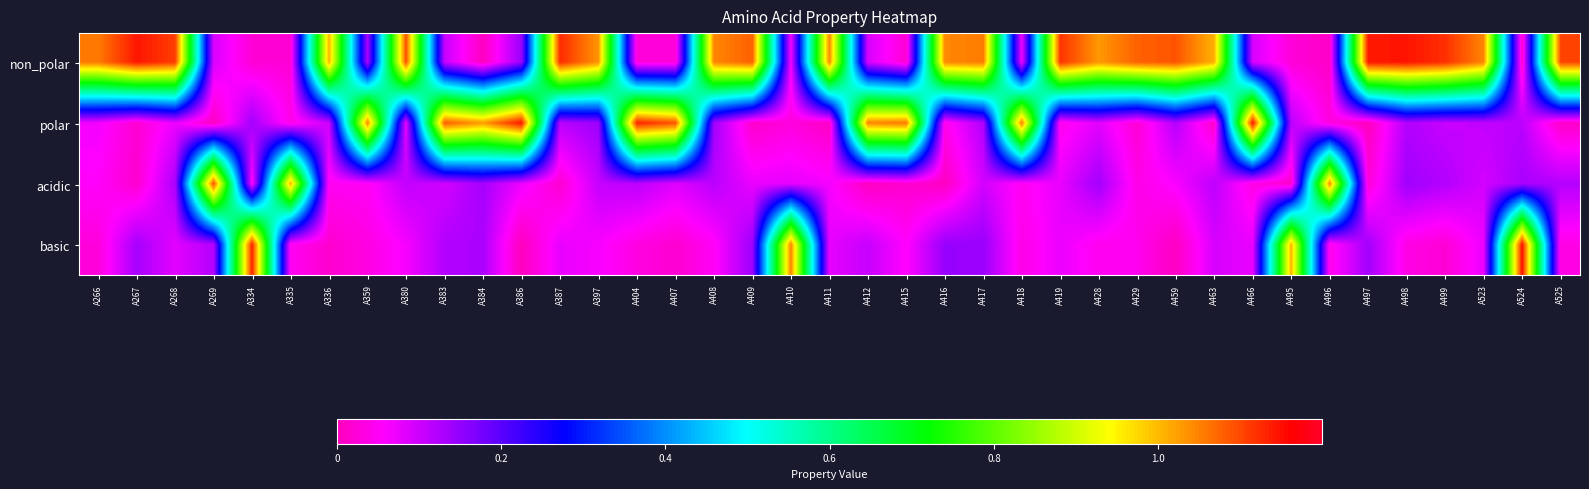

Reading right to left, what are all the values shown in this chart?

non_polar: A525=1.1	A524=0.0	A523=1.0	A499=1.1	A498=1.1	A497=1.1	A496=0.0	A495=0.0	A466=0.1	A463=1.0	A459=1.1	A429=1.1	A428=1.0	A419=1.1	A418=0.1	A417=1.1	A416=1.0	A415=0.0	A412=0.1	A411=1.0	A410=0.1	A409=1.1	A408=1.0	A407=0.0	A404=0.0	A397=1.0	A387=1.1	A386=0.1	A384=0.0	A383=0.1	A380=1.1	A359=0.1	A336=1.0	A335=0.0	A334=0.0	A269=0.1	A268=1.1	A267=1.1	A266=1.1
polar: A525=0.0	A524=0.1	A523=0.1	A499=0.1	A498=0.1	A497=0.0	A496=0.0	A495=0.1	A466=1.1	A463=0.0	A459=0.1	A429=0.0	A428=0.1	A419=0.0	A418=1.1	A417=0.1	A416=0.0	A415=1.1	A412=1.0	A411=0.0	A410=0.0	A409=0.0	A408=0.1	A407=1.1	A404=1.1	A397=0.1	A387=0.1	A386=1.1	A384=1.0	A383=1.1	A380=0.1	A359=1.0	A336=0.1	A335=0.0	A334=0.1	A269=0.0	A268=0.1	A267=0.0	A266=0.1
acidic: A525=0.1	A524=0.1	A523=0.1	A499=0.1	A498=0.1	A497=0.0	A496=1.0	A495=0.0	A466=0.0	A463=0.1	A459=0.1	A429=0.0	A428=0.1	A419=0.1	A418=0.0	A417=0.1	A416=0.0	A415=0.0	A412=0.0	A411=0.1	A410=0.1	A409=0.1	A408=0.1	A407=0.1	A404=0.1	A397=0.1	A387=0.0	A386=0.1	A384=0.1	A383=0.1	A380=0.1	A359=0.0	A336=0.0	A335=1.0	A334=0.0	A269=1.1	A268=0.1	A267=0.0	A266=0.1
basic: A525=0.0	A524=1.1	A523=0.1	A499=0.0	A498=0.0	A497=0.1	A496=0.0	A495=1.0	A466=0.1	A463=0.1	A459=0.0	A429=0.0	A428=0.0	A419=0.1	A418=0.0	A417=0.1	A416=0.1	A415=0.1	A412=0.1	A411=0.1	A410=1.0	A409=0.1	A408=0.1	A407=0.0	A404=0.0	A397=0.1	A387=0.1	A386=0.0	A384=0.1	A383=0.1	A380=0.1	A359=0.0	A336=0.0	A335=0.0	A334=1.1	A269=0.1	A268=0.1	A267=0.1	A266=0.0